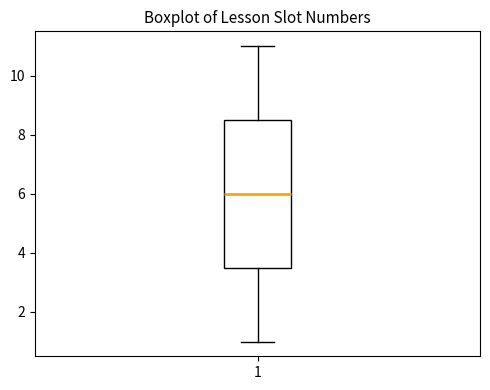

Read this box plot against the y-axis: the position of the median line, the range covered by the box, and the ends of both whiskers. The values are not printed on the chart, so give them approximately, as read against the axis.

median 6.0, box 3.6 to 8.6, whiskers 1.0 to 11.0